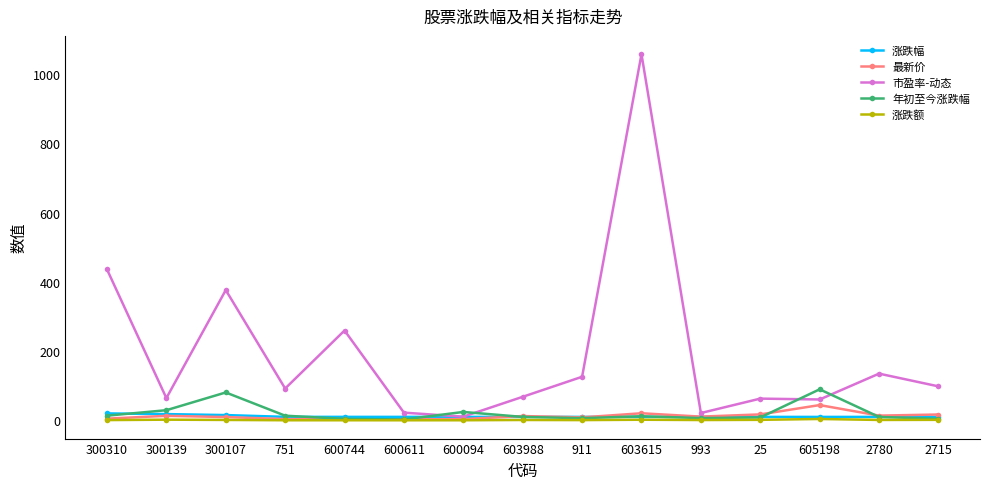

At which category does 年初至今涨跌幅 reach its first local peak?

300107